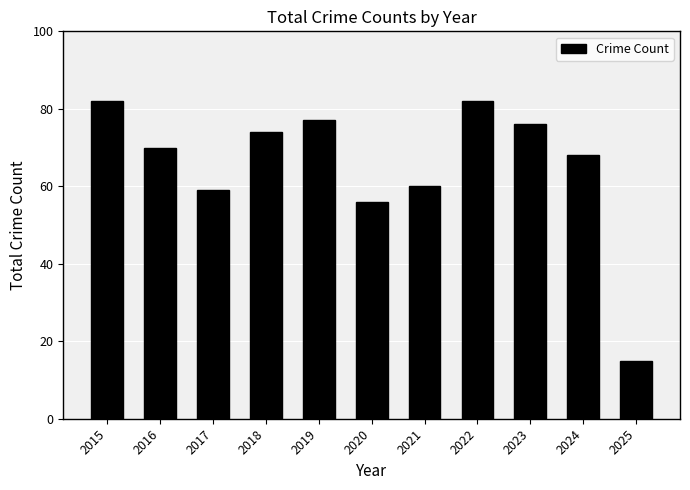

What is the difference between the maximum and second lowest values?

26